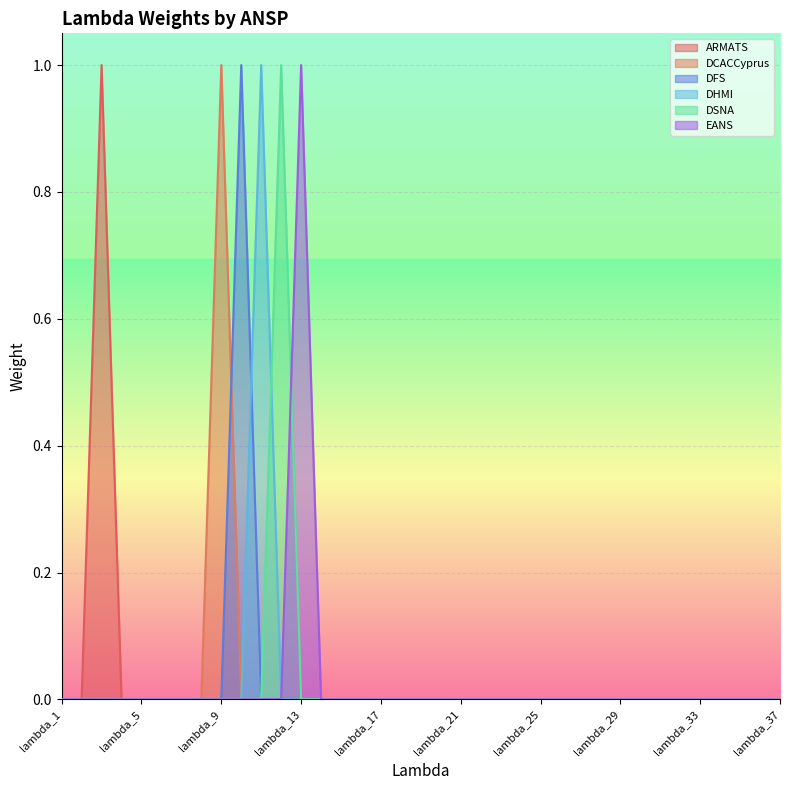

At which label is ARMATS closest to 0?

lambda_1